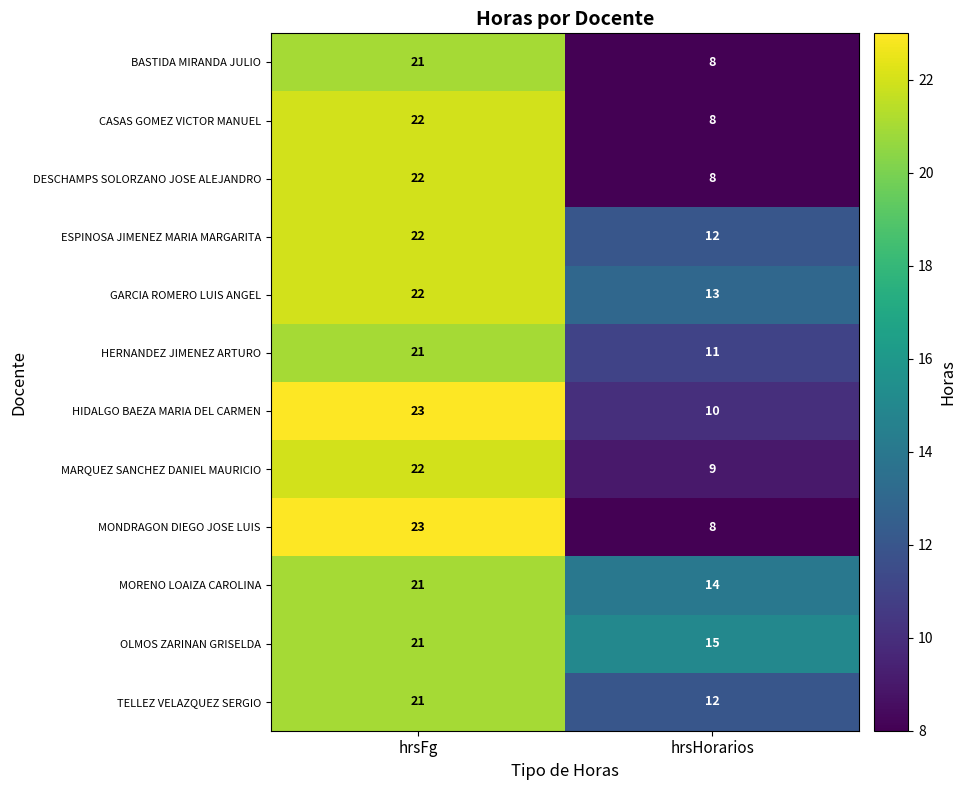

At how many categories does at least one series exceed 8?

2